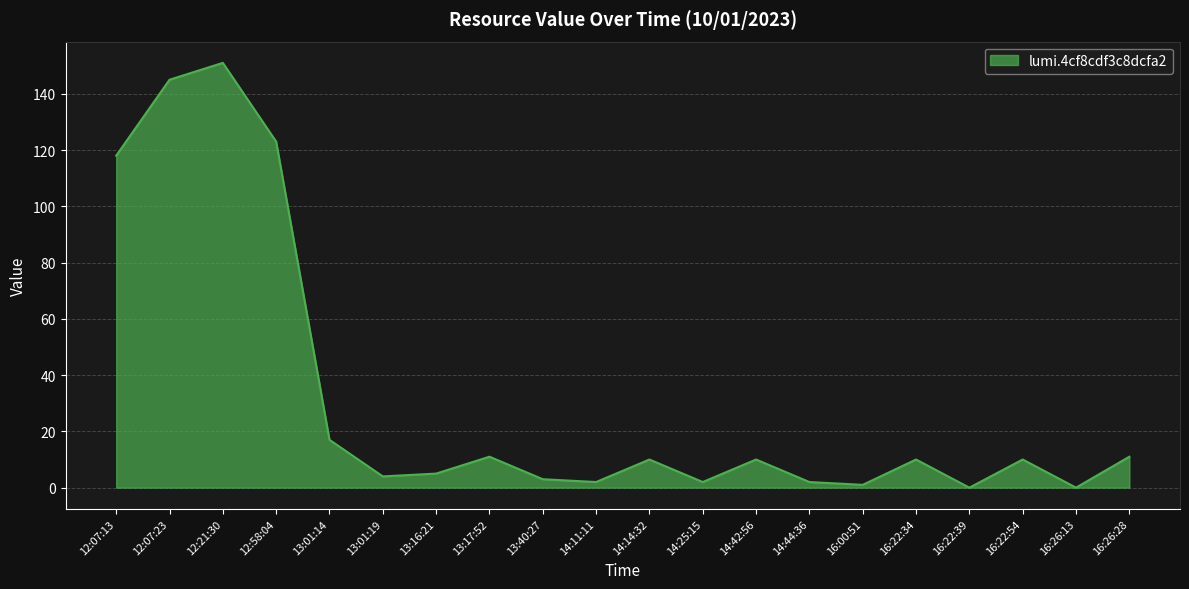

Which has a higher value, 16:22:54 or 13:16:21?

16:22:54